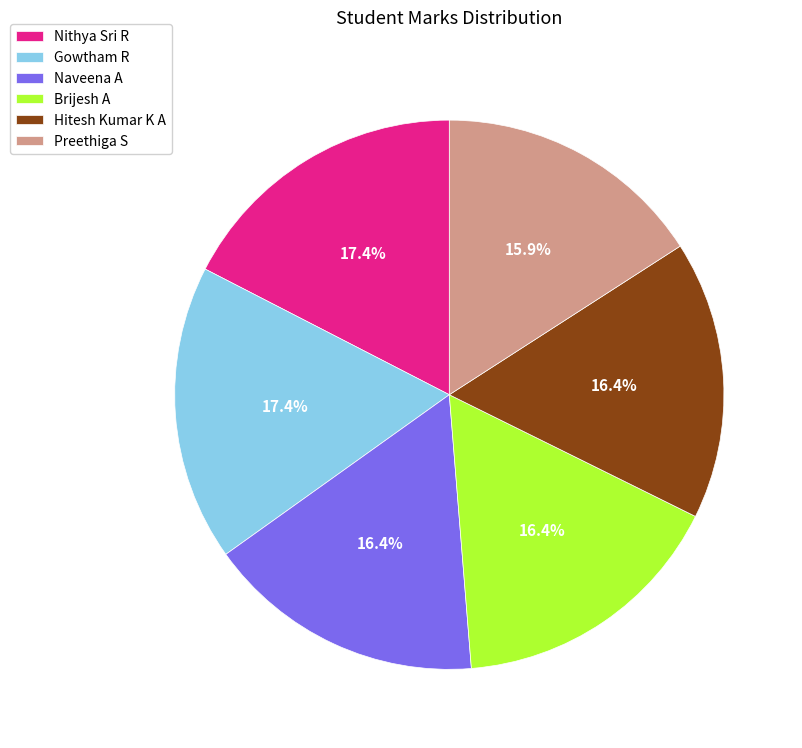

Which category has the smallest portion of the pie?

Preethiga S